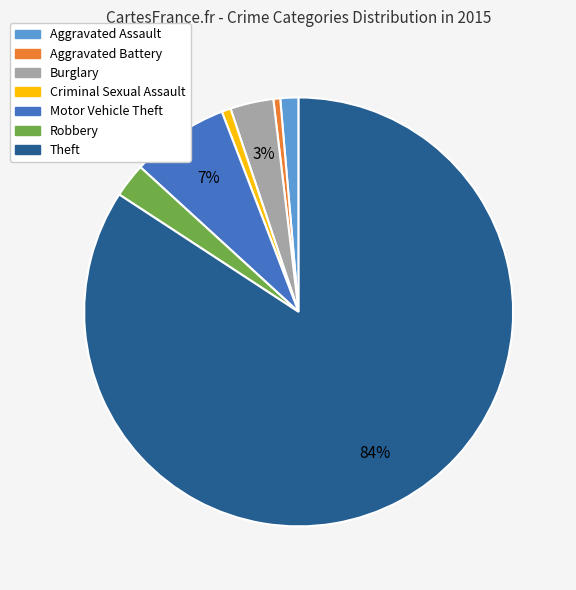

To the nearest percent, what is the combined percentage of Theft and Robbery?

87%